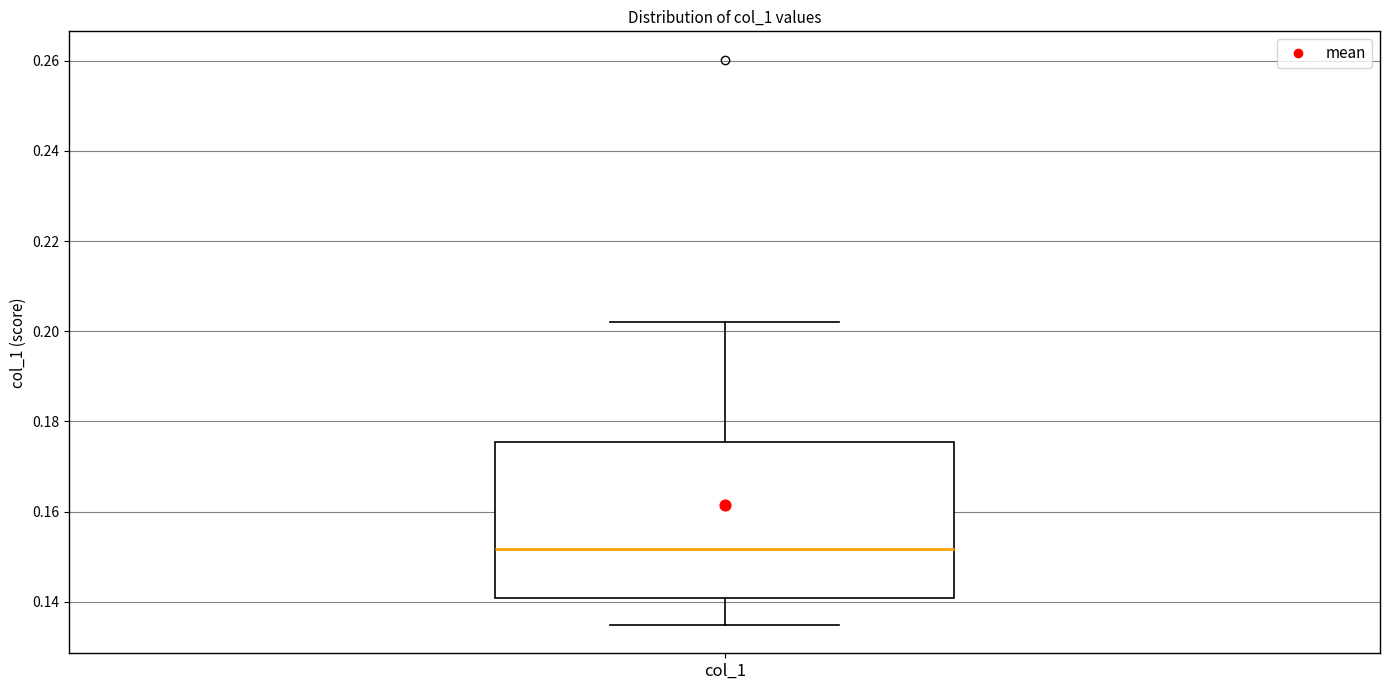

Read this box plot against the y-axis: the position of the median line, the range covered by the box, and the ends of both whiskers. The values are not printed on the chart, so give them approximately, as read against the axis.

median 0.152, box 0.140 to 0.176, whiskers 0.134 to 0.202